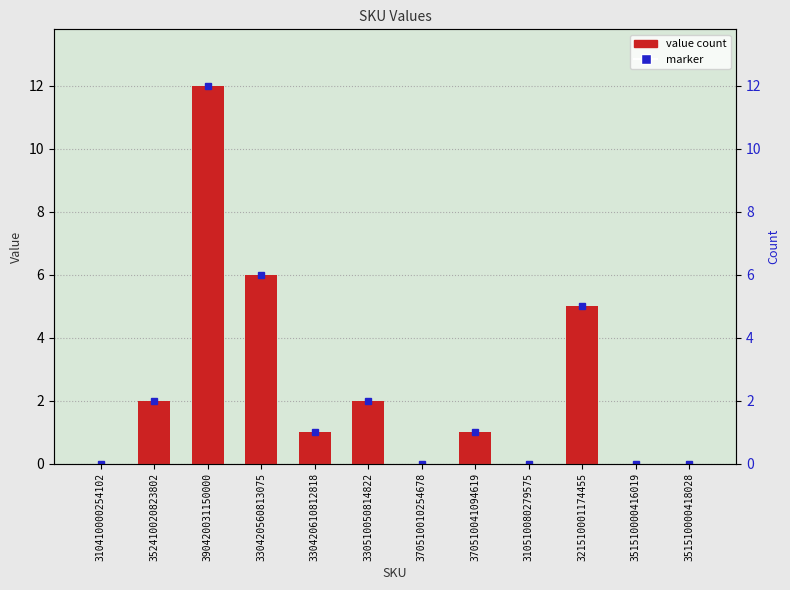

Which label corresponds to the largest value in the chart?

390420031150000